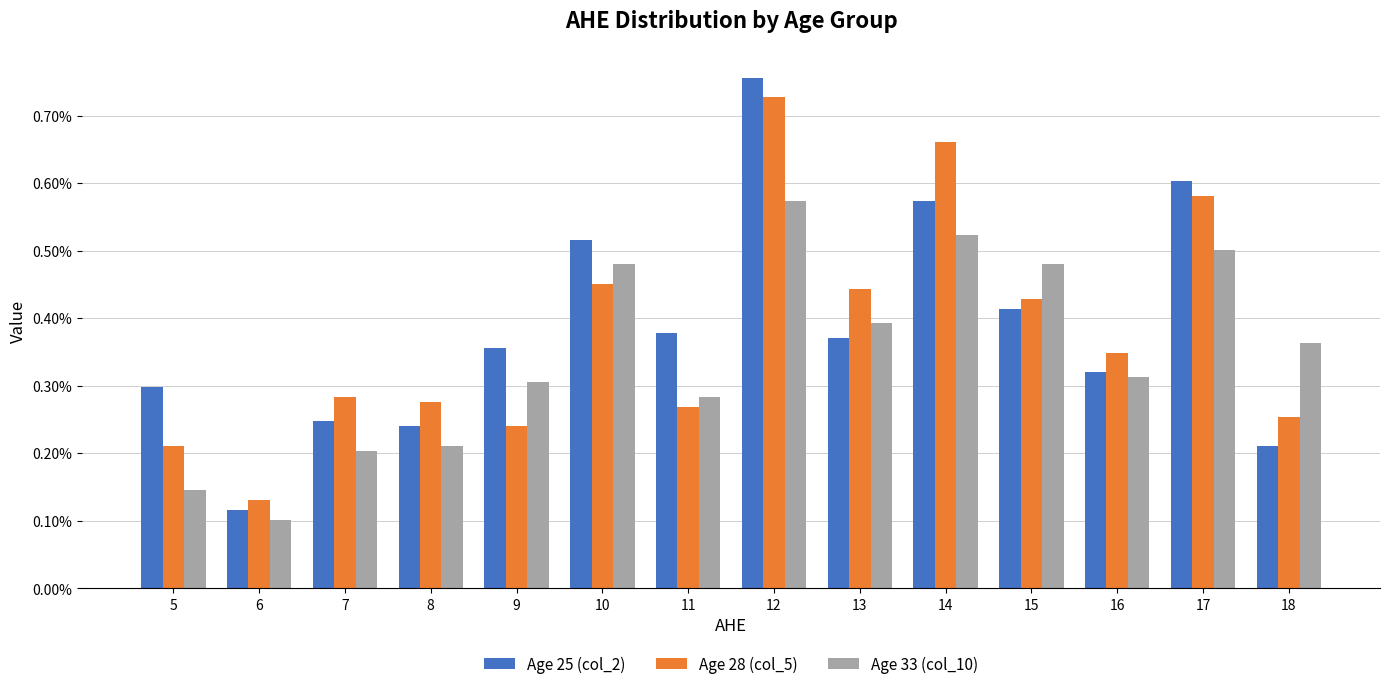

What are all the series names shown in the legend?

Age 25 (col_2), Age 28 (col_5), Age 33 (col_10)